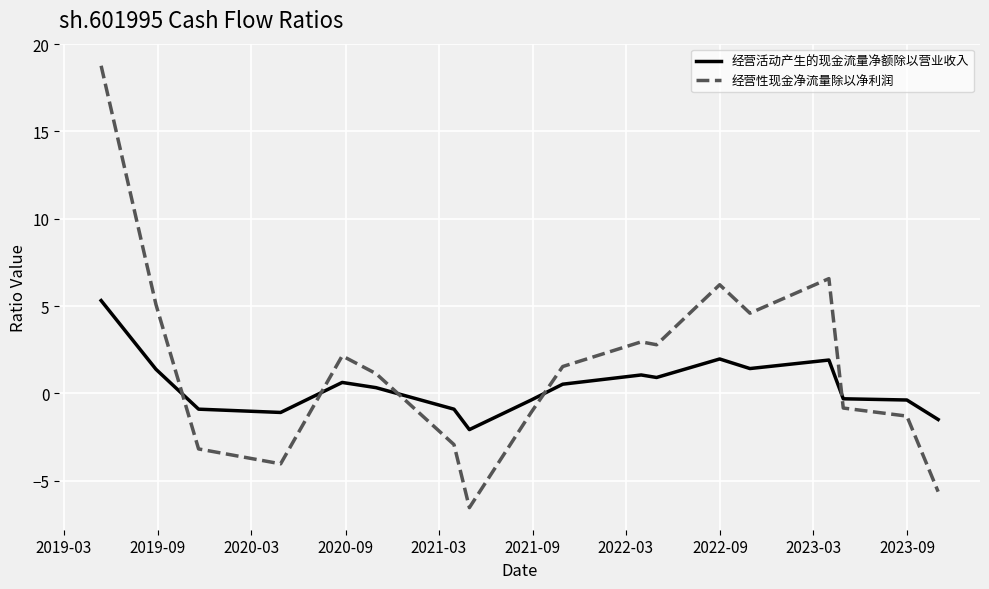

What are all the series names shown in the legend?

经营活动产生的现金流量净额除以营业收入, 经营性现金净流量除以净利润